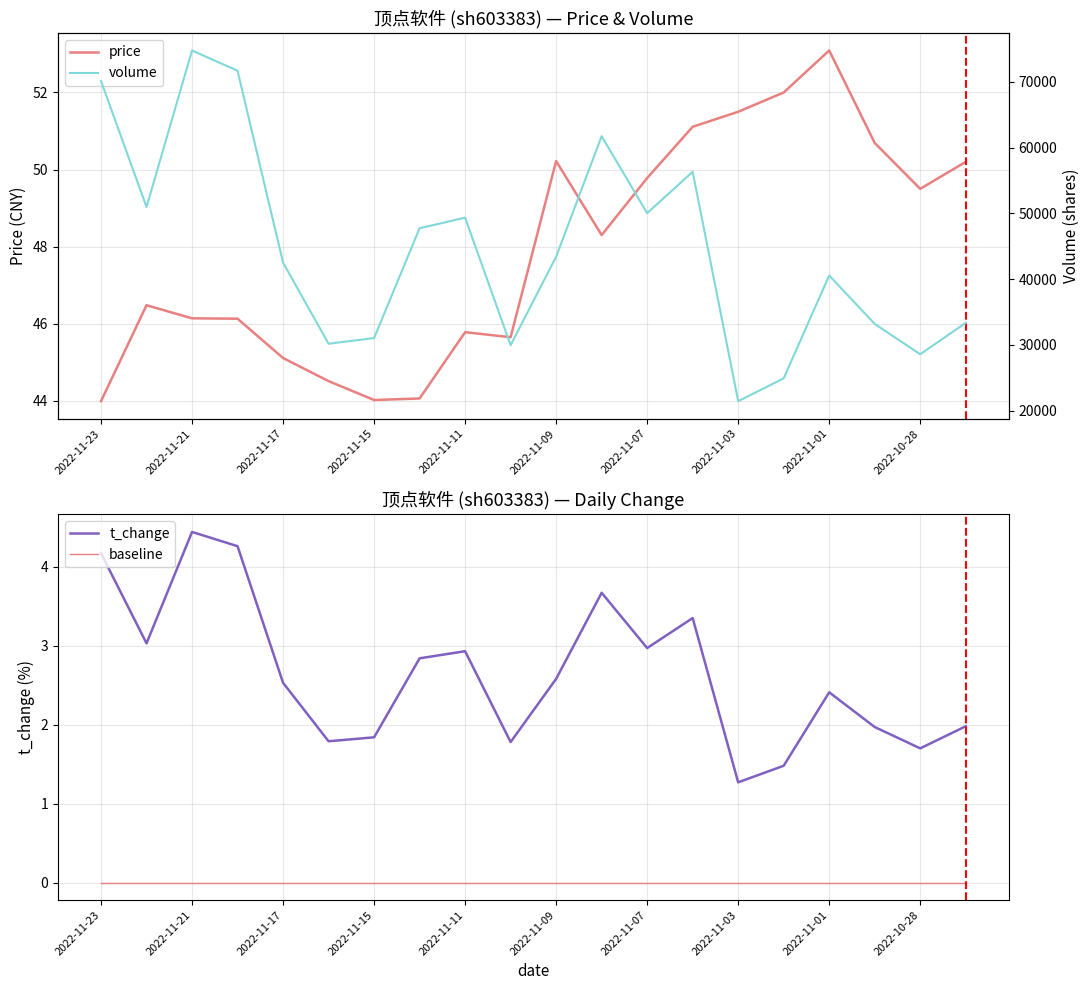

Is the value of baseline at 2022-11-17 greater than the value of t_change at 2022-11-23?

No